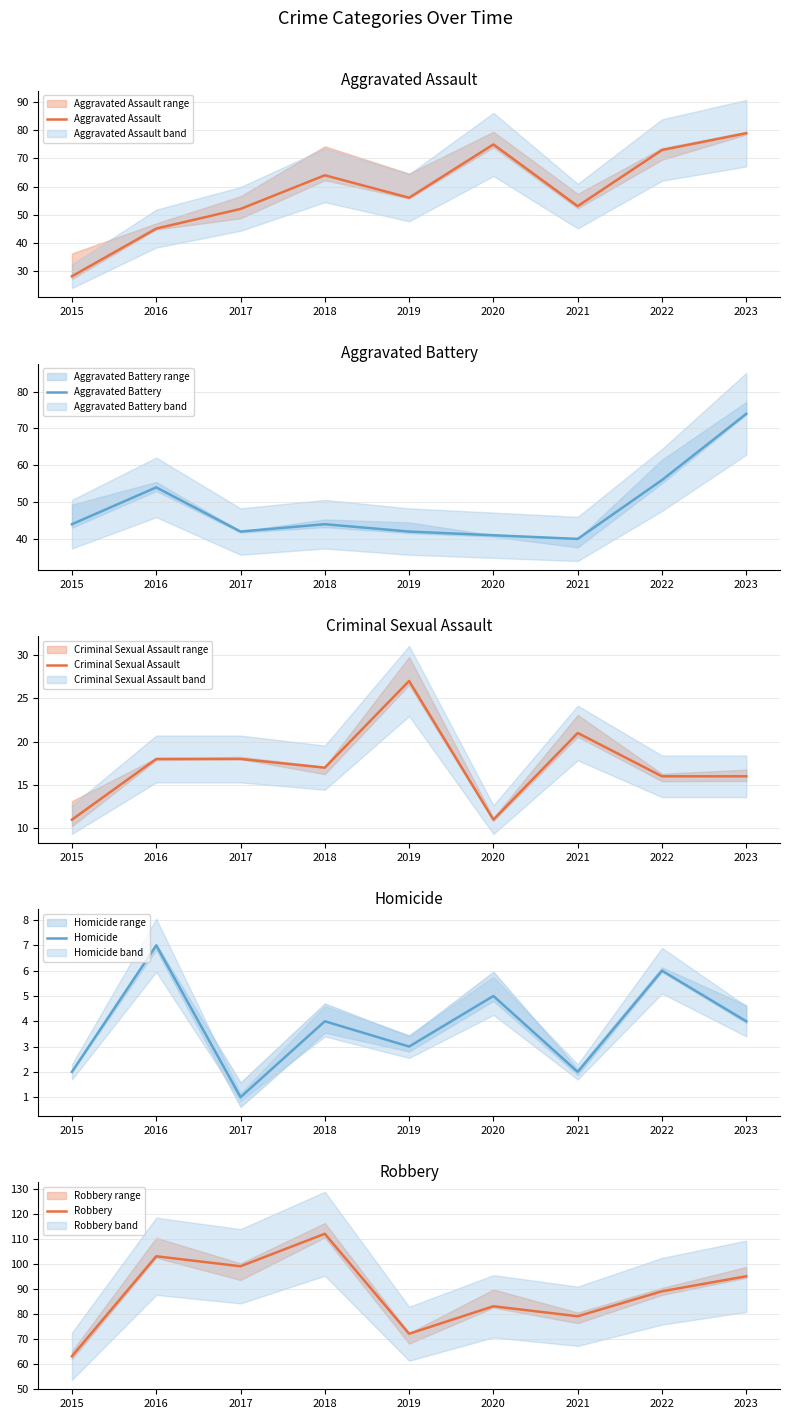

What is the spread (max minus min) of values at 2023?

91